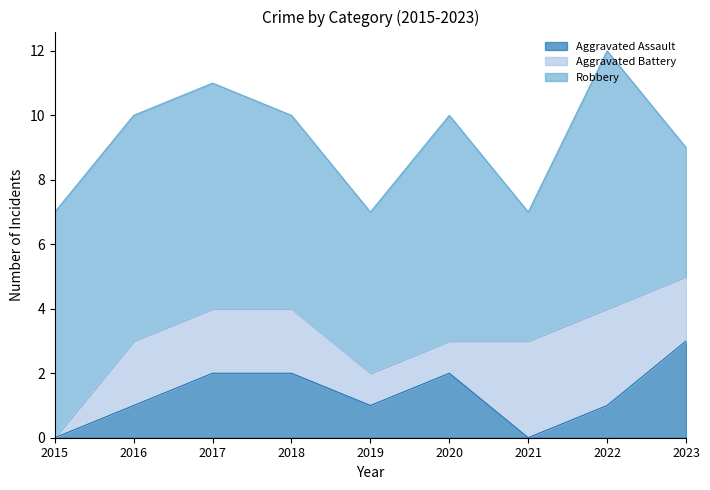

How many lines are shown in the chart?

3